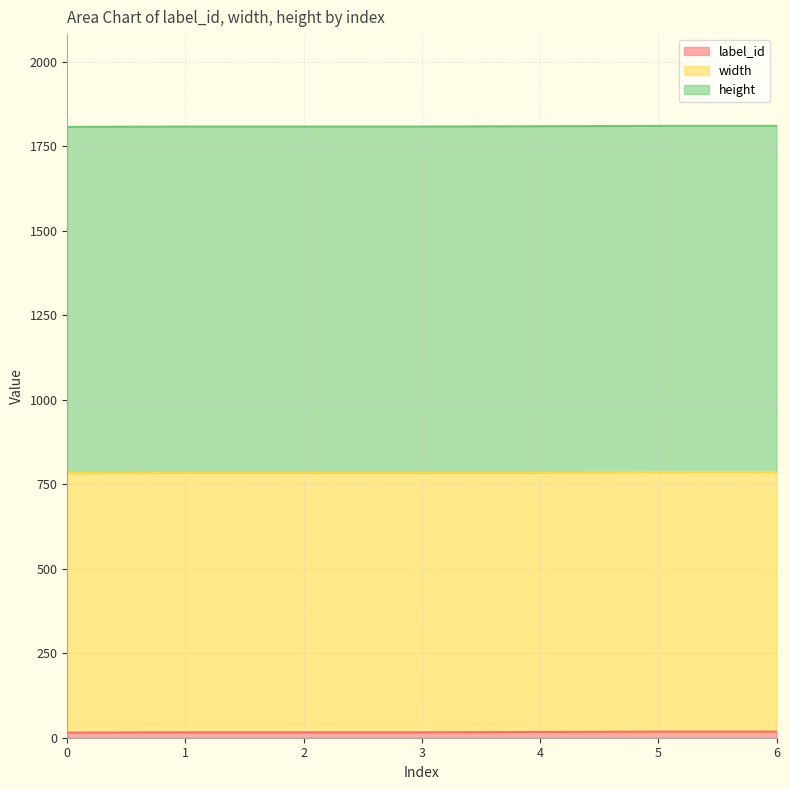

What are all the series names shown in the legend?

label_id, width, height